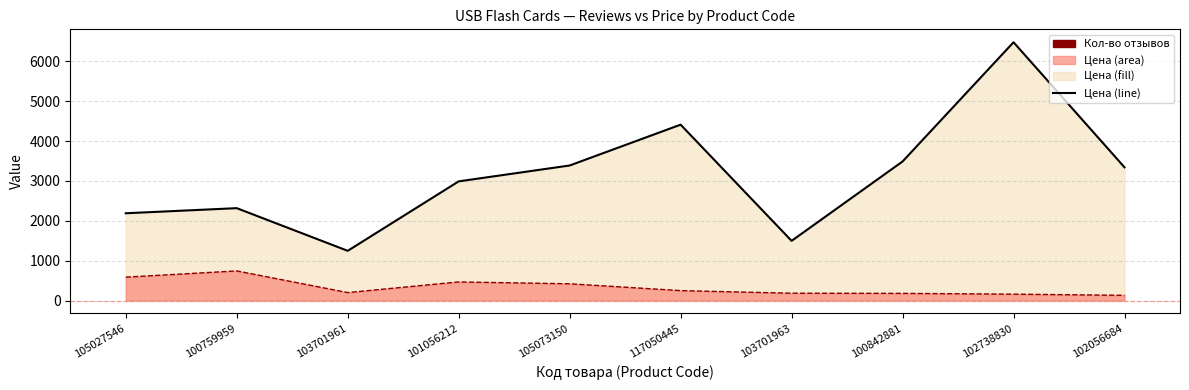

What is the greatest value displayed?

6479